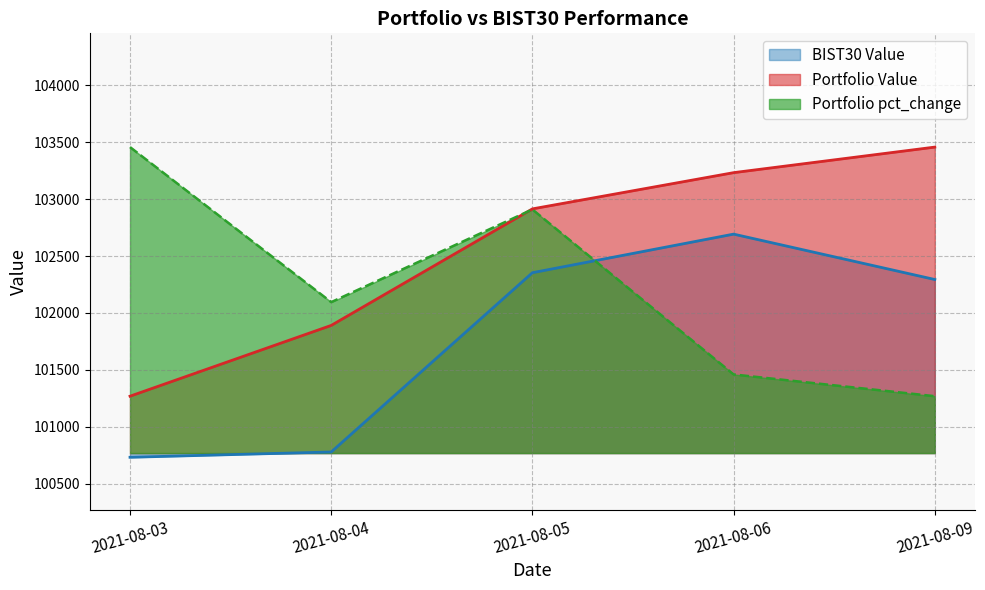

Reading right to left, extract all data points from this chart.

Portfolio Value: 103458.3	103233.6	102915.1	101890.7	101268.4
BIST30 Value: 102294.2	102693.2	102354.0	100778.0	100731.5
Portfolio pct_change: 101268.4	101459.7	102910.0	102095.4	103458.3